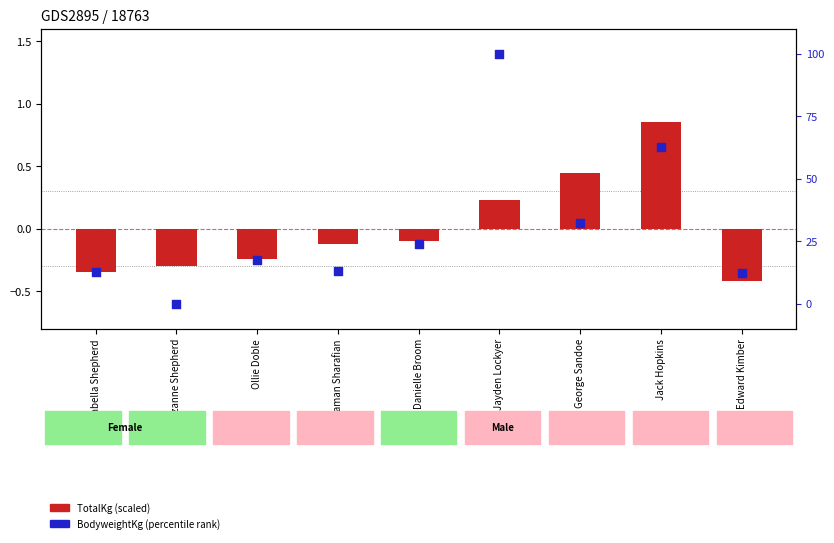

Is the value of BodyweightKg (percentile rank) at Suzanne Shepherd greater than the value of TotalKg (scaled) at Isabella Shepherd?

Yes